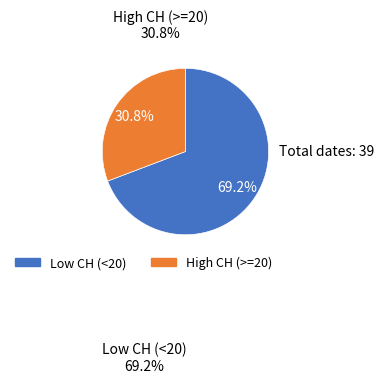

How many slices are in this pie chart?

2